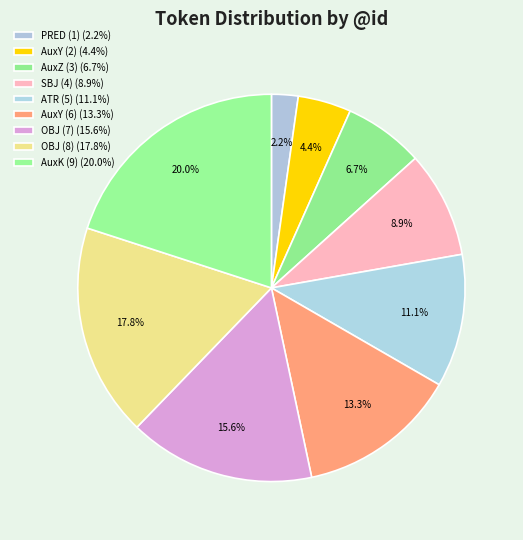

Rank the categories by value from highest to lowest.

AuxK (9), OBJ (8), OBJ (7), AuxY (6), ATR (5), SBJ (4), AuxZ (3), AuxY (2), PRED (1)